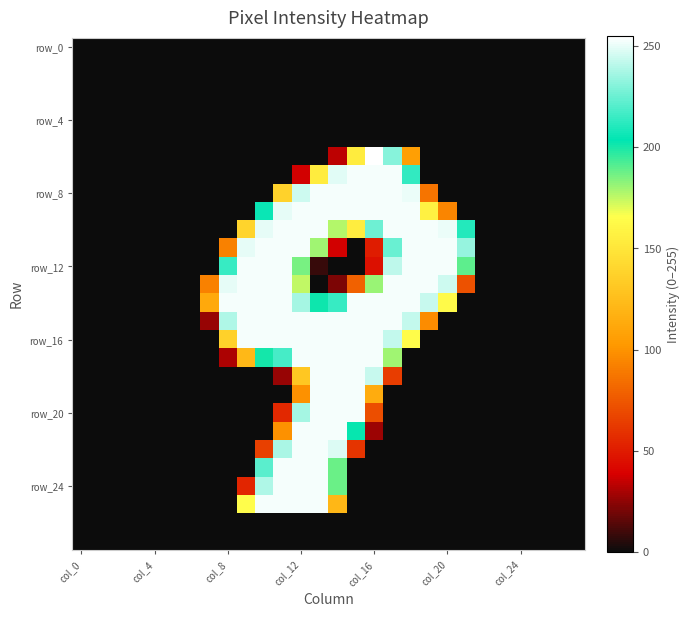

At which category does the chart reach its peak across all series?

col_16